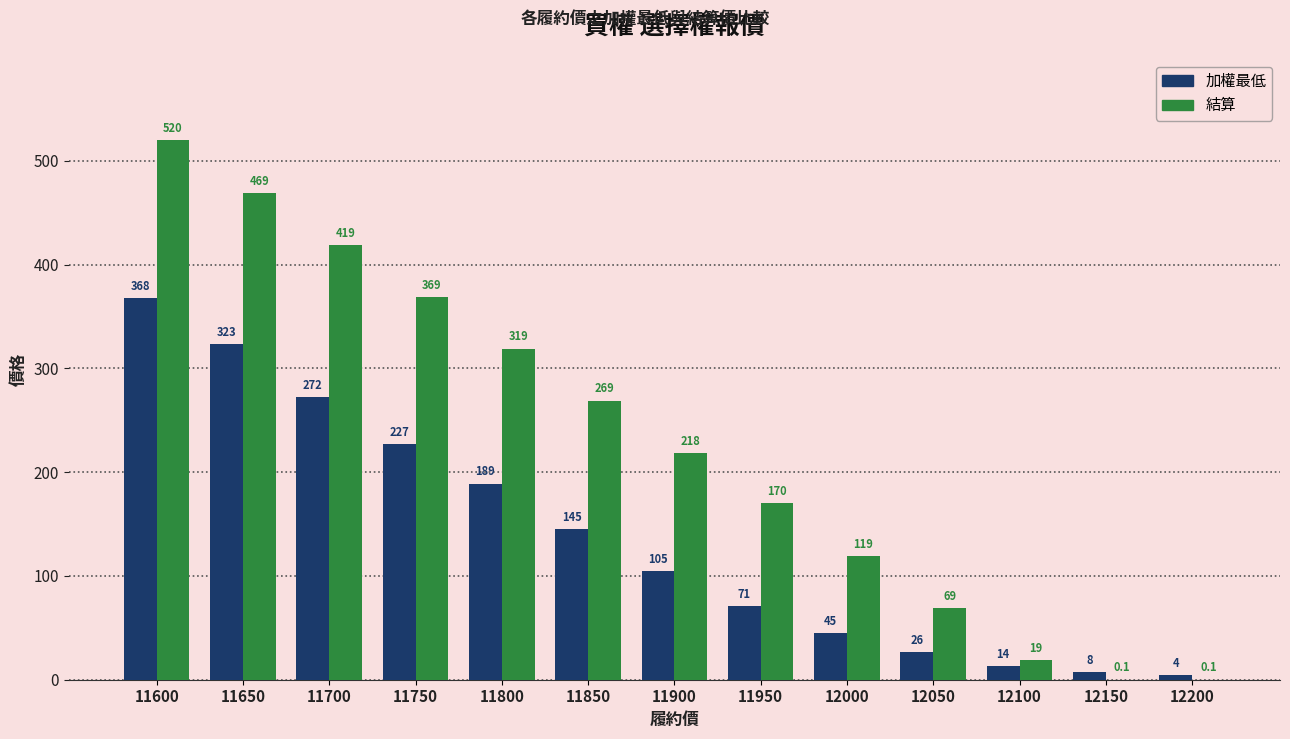

Which series has the largest total across all categories?

結算